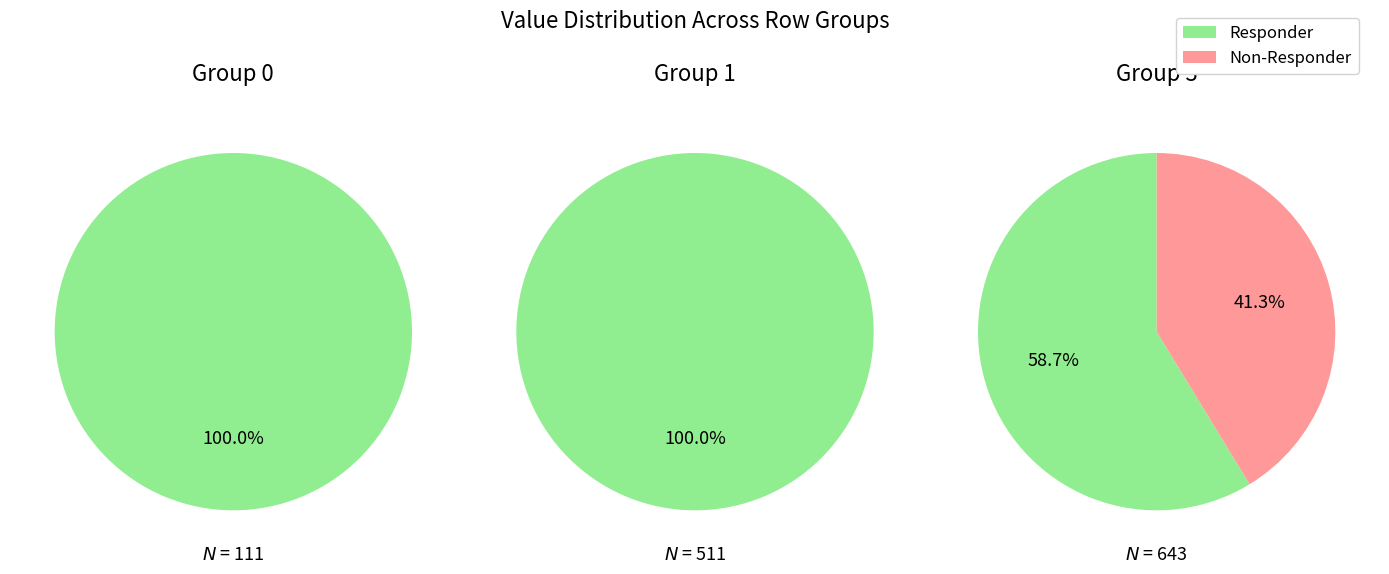

Count the number of slices in the pie.

3